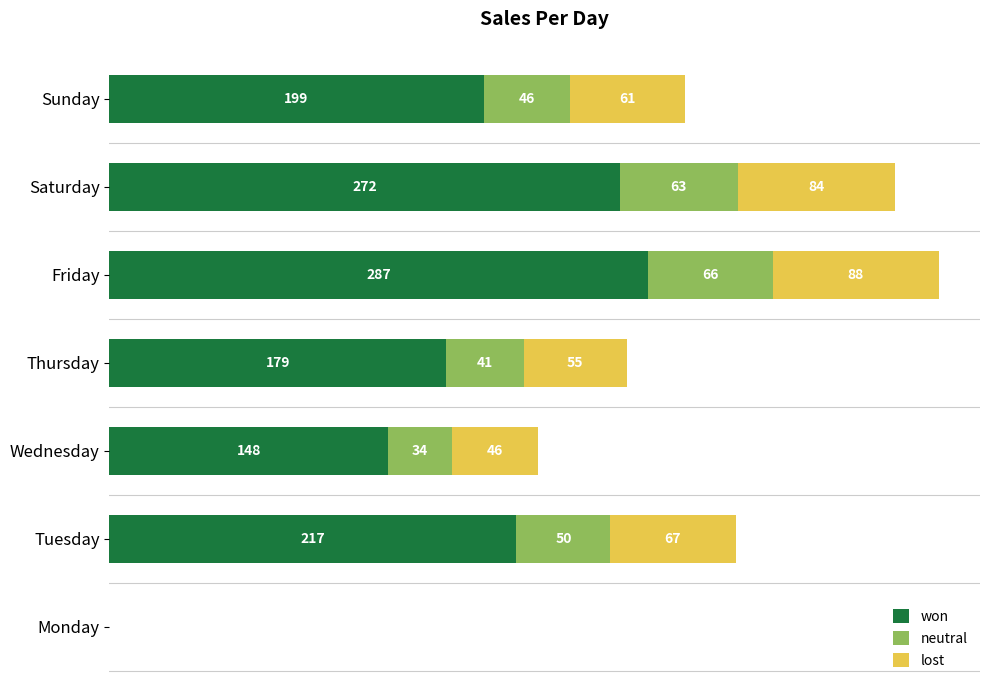

At which label does won reach its peak?

Friday